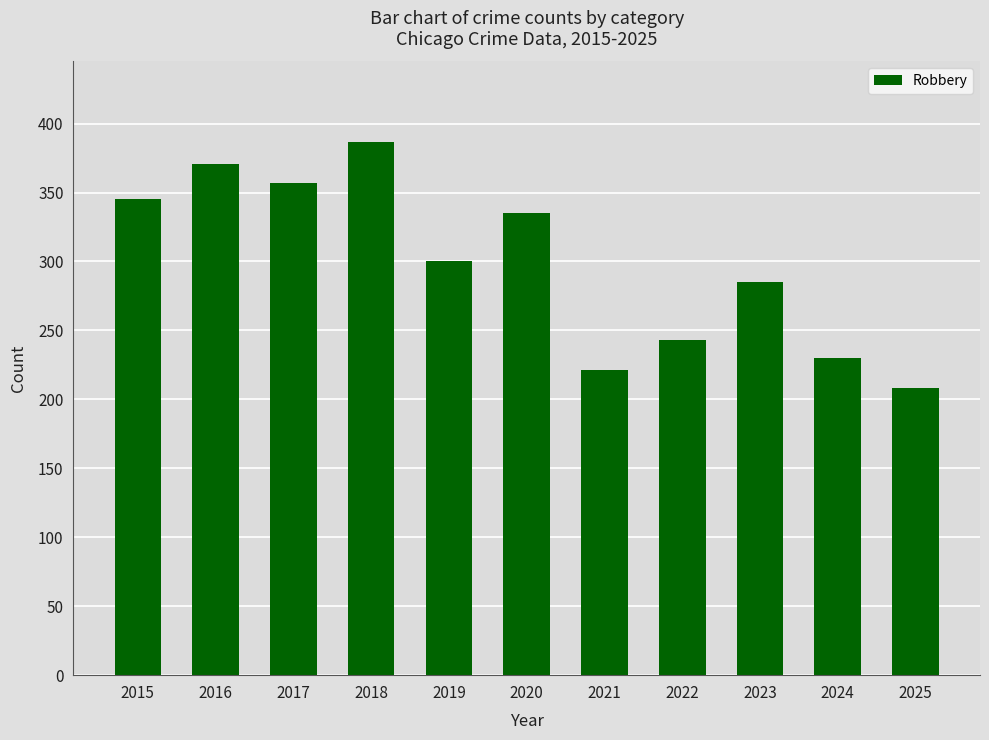

Is it true that the value at 2022 is 243?

True